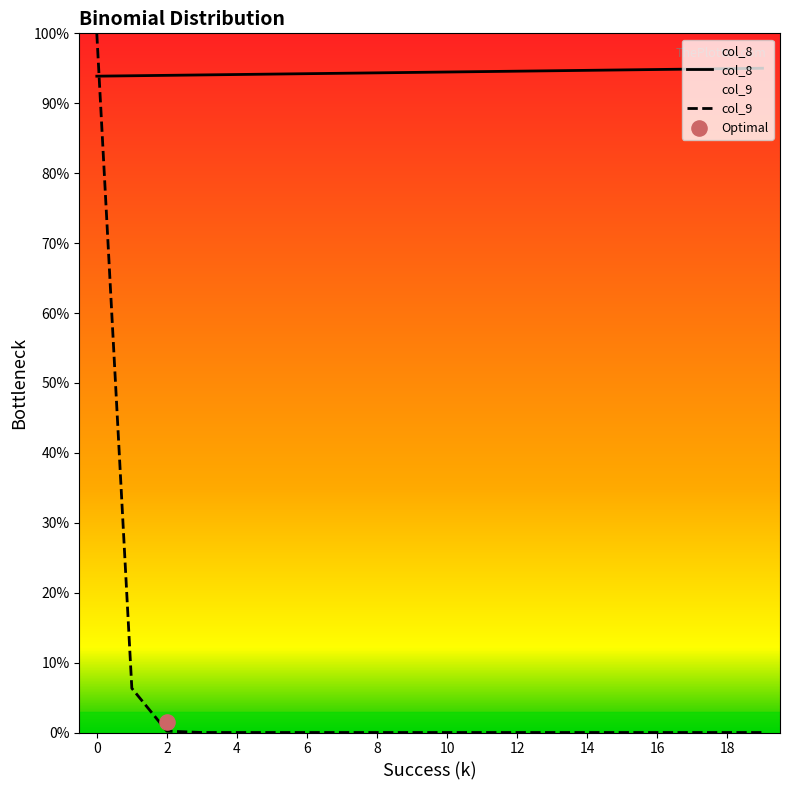

Which series has the largest total across all categories?

col_8